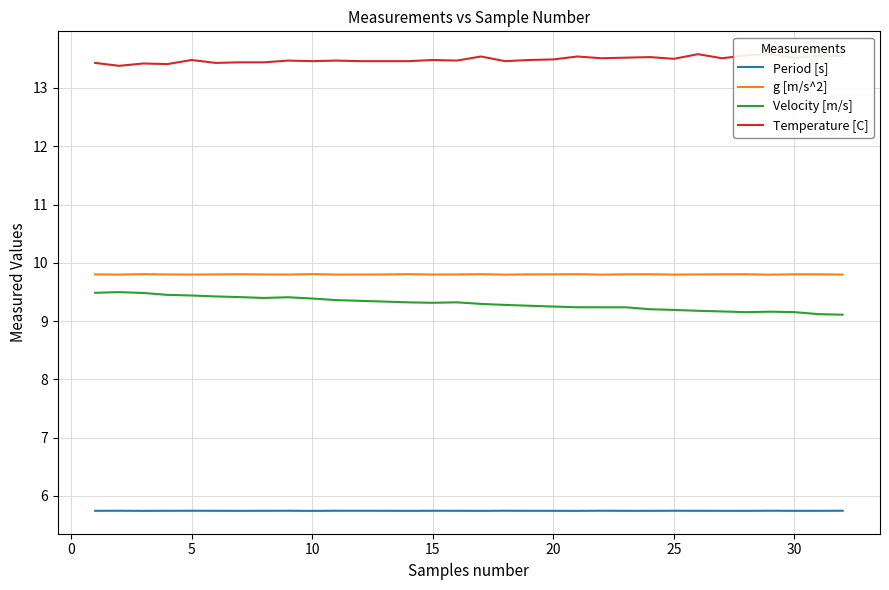

At how many categories does at least one series exceed 5?

32